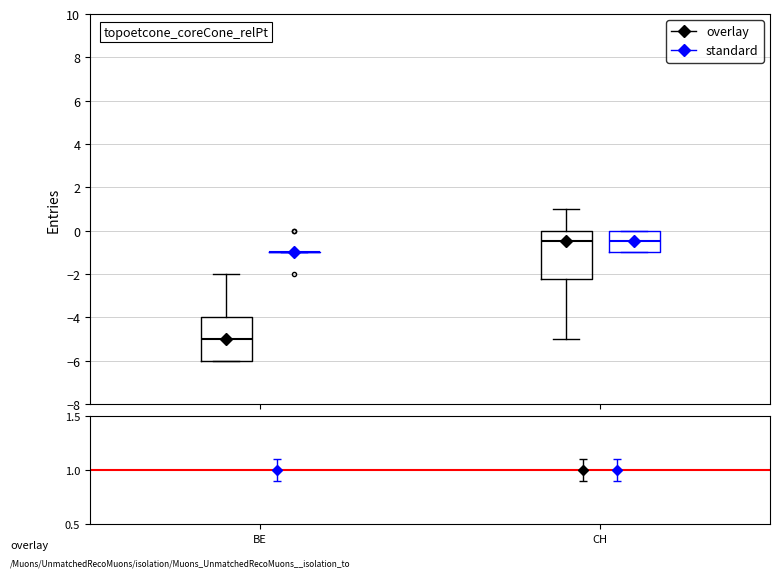

Where does the upper whisker of the box for BE (overlay) end on the y-axis? The values are not printed on the chart, so give them approximately, as read against the axis.

-2.0